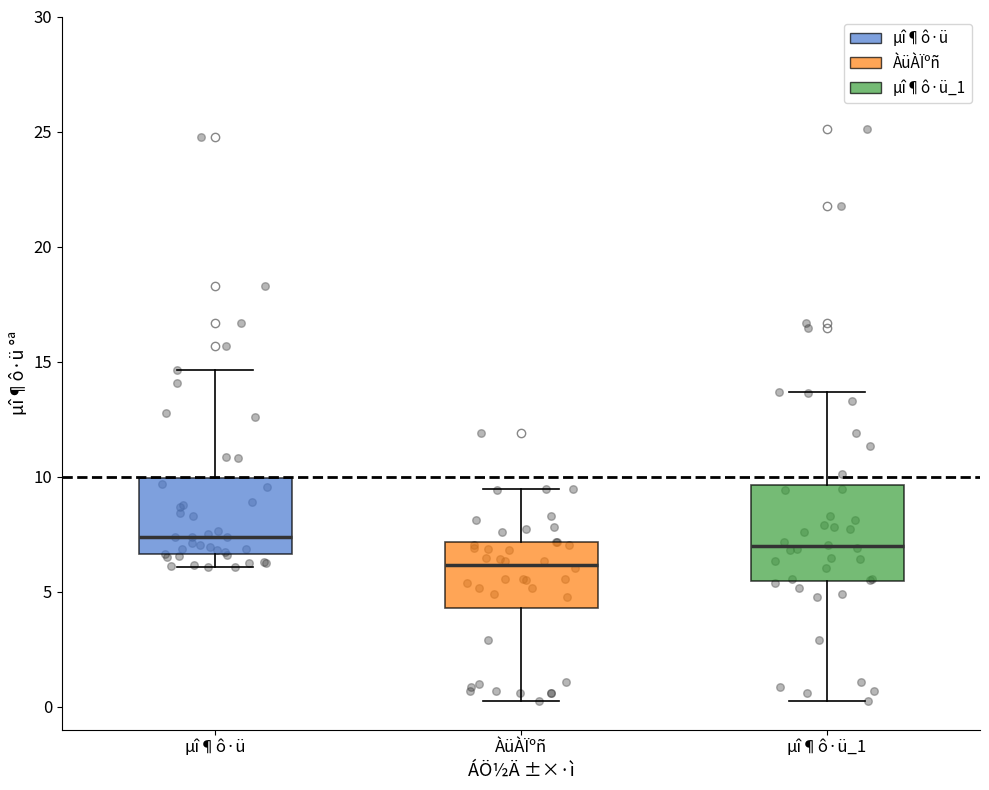

Reading left to right, read every box against the y-axis: the position of its median line, the range the box covers, and the ends of its whiskers. The values are not printed on the chart, so give them approximately, as read against the axis.

µî¶ô·ü: median 7.5, box 6.5 to 10.0, whiskers 6.0 to 14.5
ÀüÀÏºñ: median 6.0, box 4.5 to 7.0, whiskers 0.0 to 9.5
µî¶ô·ü_1: median 7.0, box 5.5 to 9.5, whiskers 0.0 to 13.5